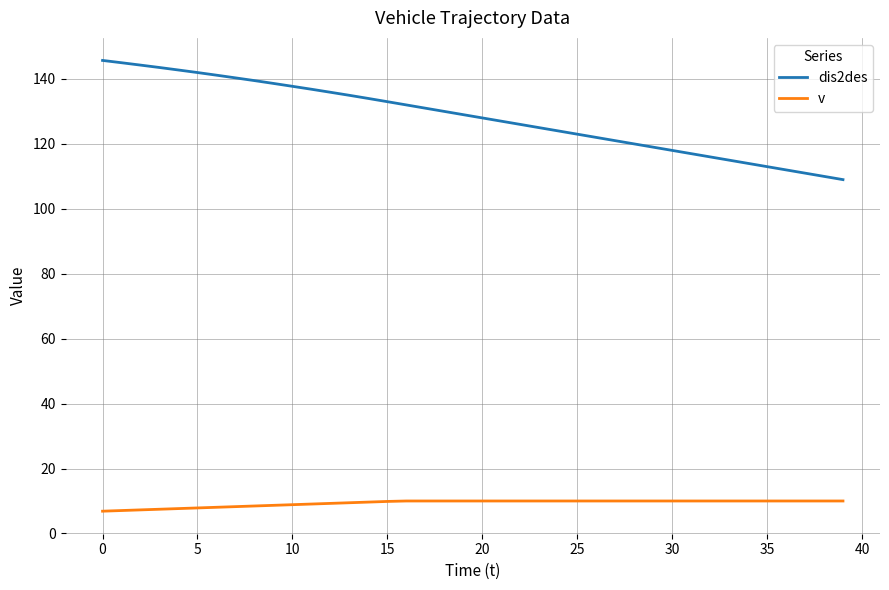

Does the chart have visible grid lines?

Yes